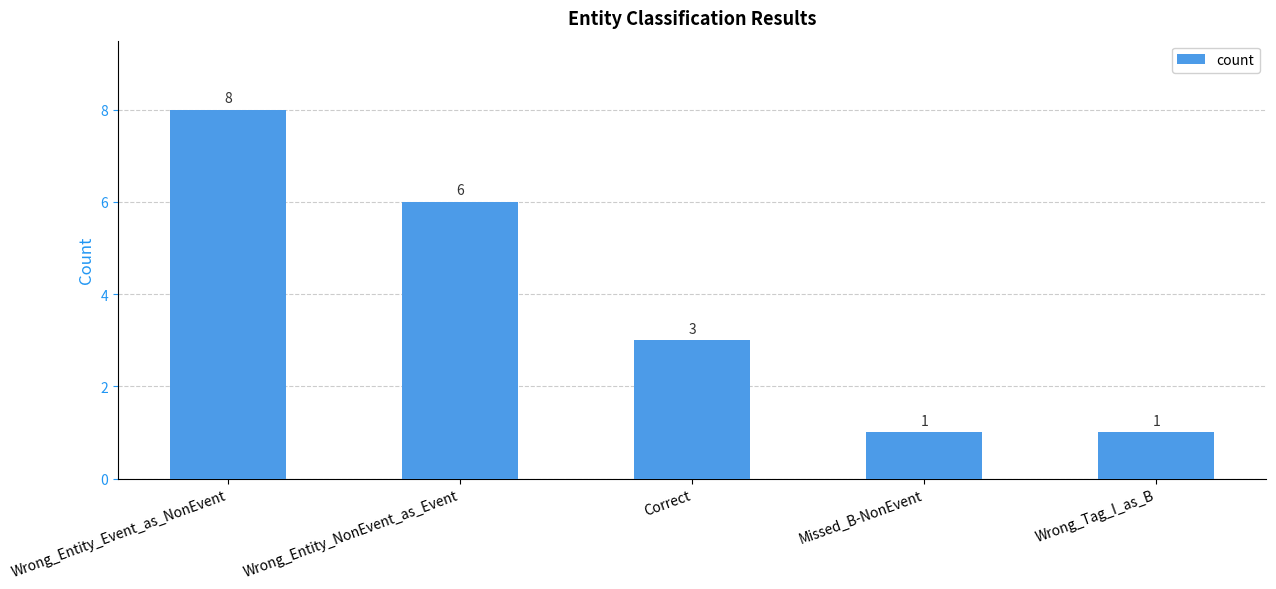

Reading left to right, list all the values displayed in this chart.

Wrong_Entity_Event_as_NonEvent=8	Wrong_Entity_NonEvent_as_Event=6	Correct=3	Missed_B-NonEvent=1	Wrong_Tag_I_as_B=1